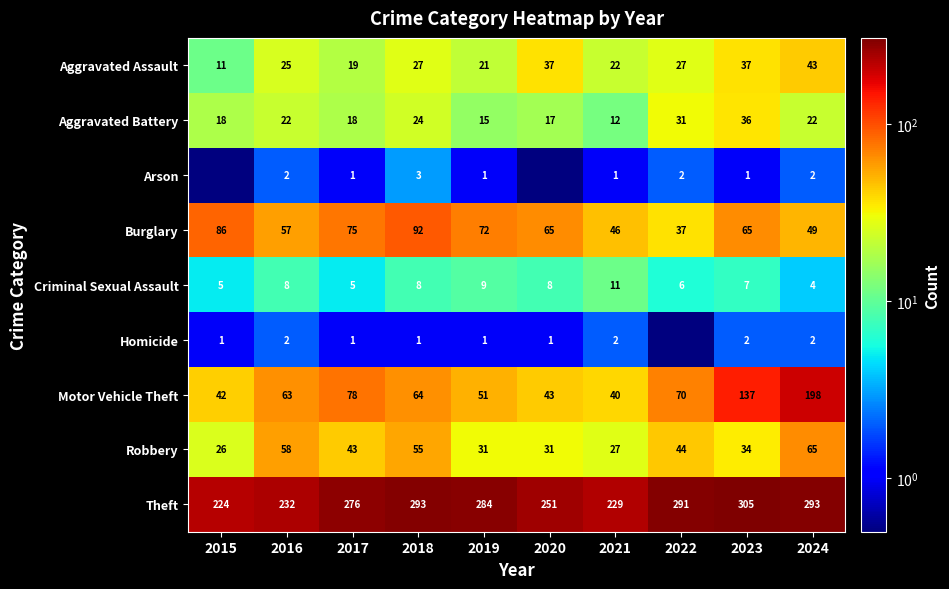

What is the difference between the highest and lowest values at 2021?

228.0